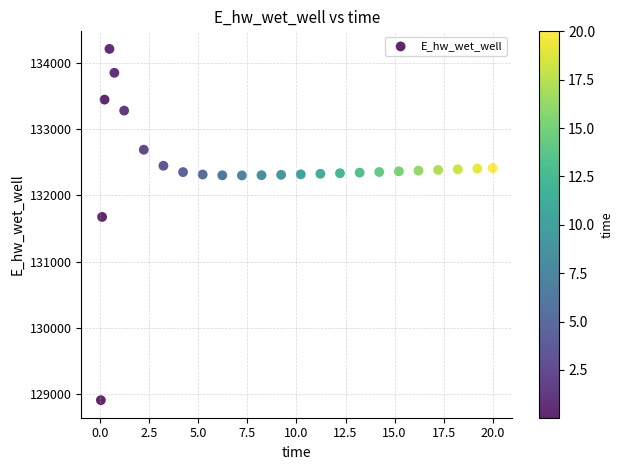

What Y value in the scatter plot is closest to 131559?

131673.5